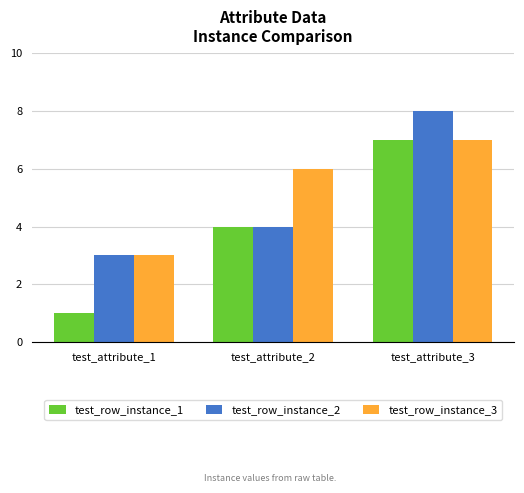

Which series has the widest spread of values?

test_row_instance_1